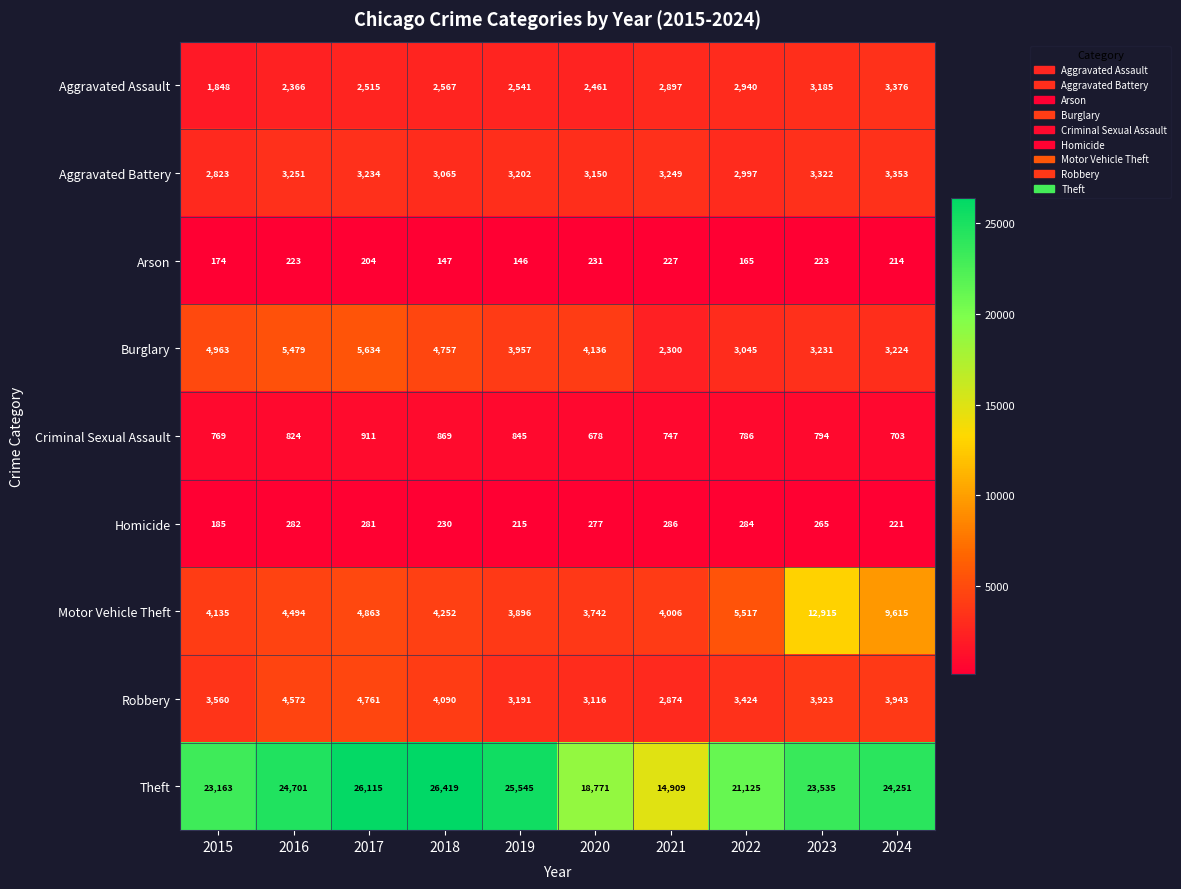

At which category is the sum across all series the highest?

2023